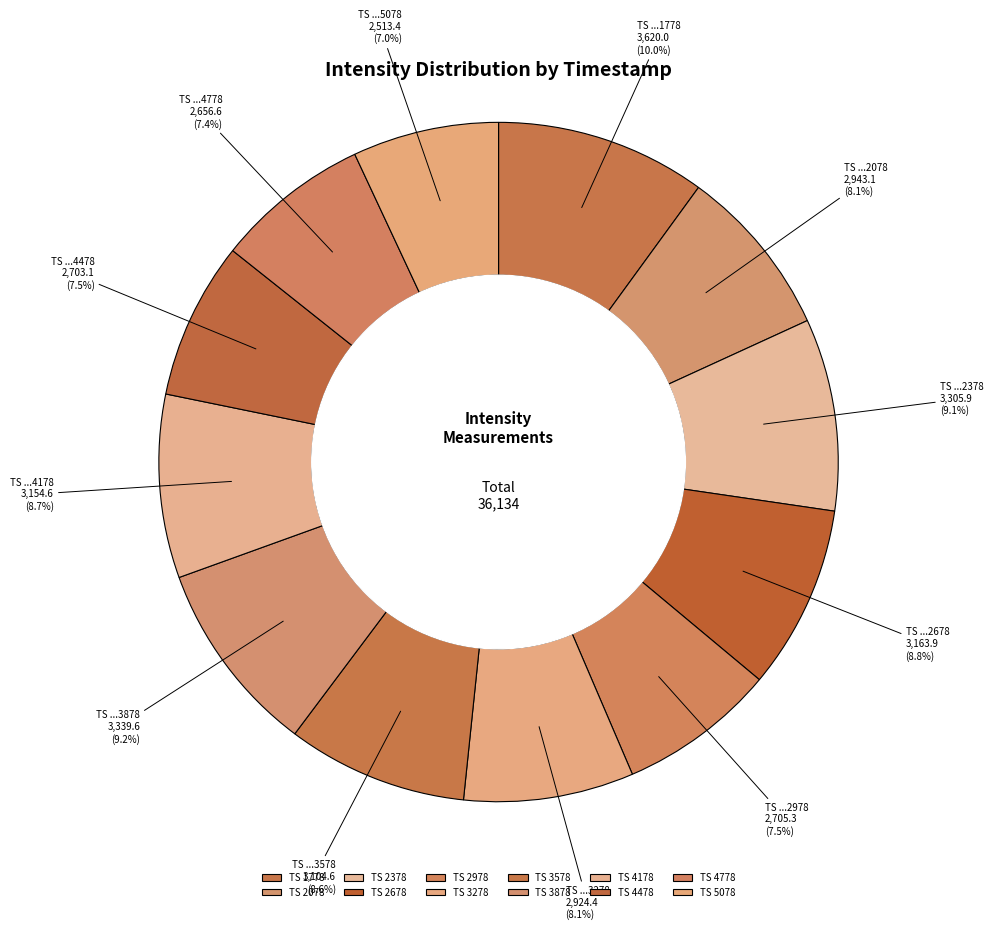

Does any single category account for the majority?

No